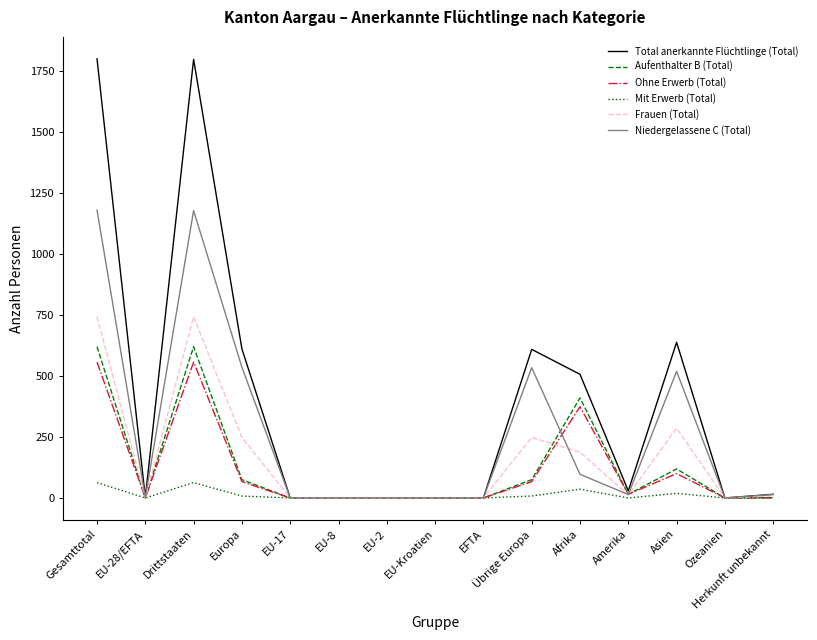

What position from the left is Amerika?

12